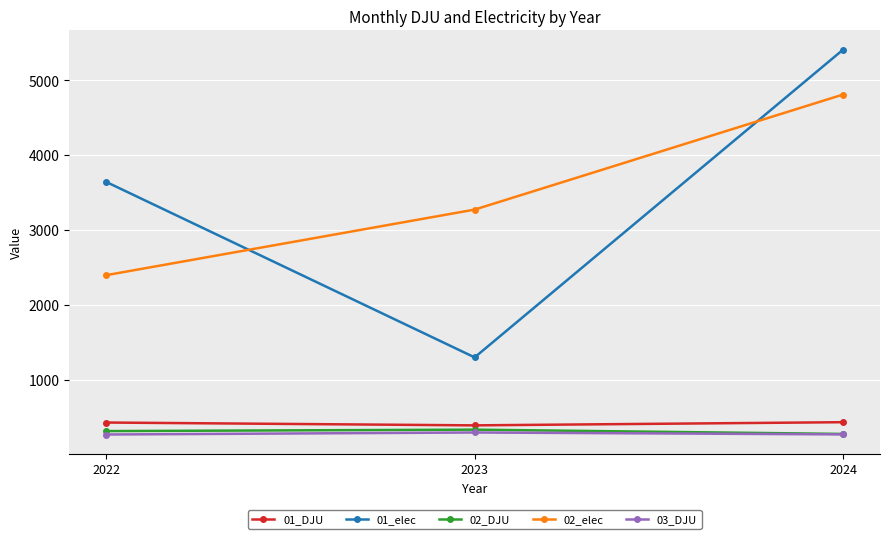

Where is 03_DJU nearest to the value 280?

2024